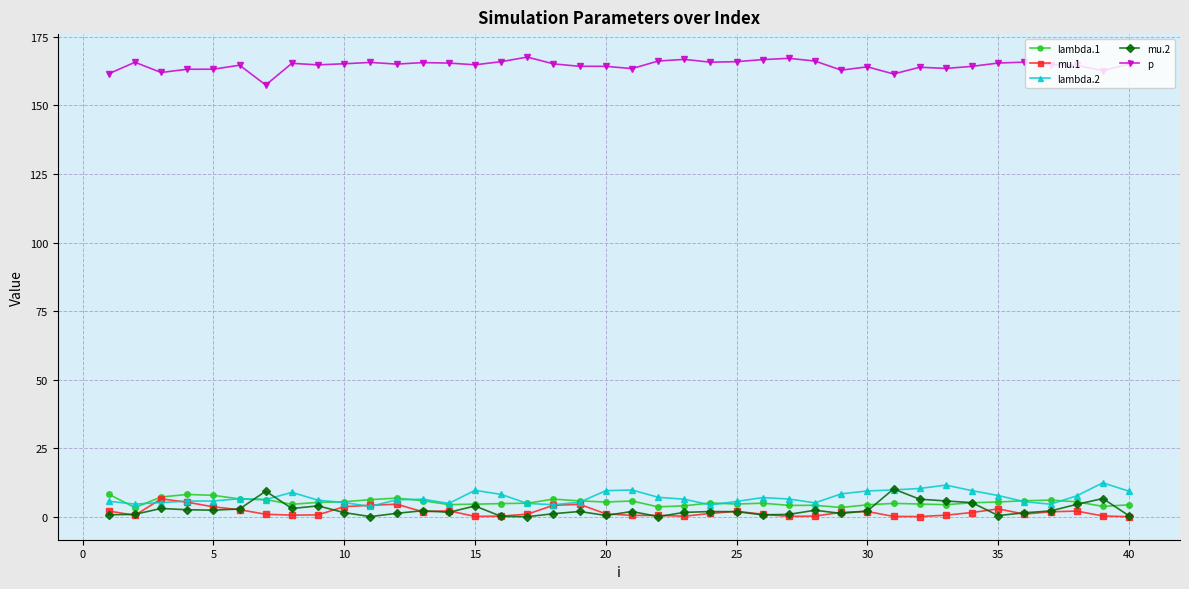

What is the value of the p point at the 16th from the left?

165.9